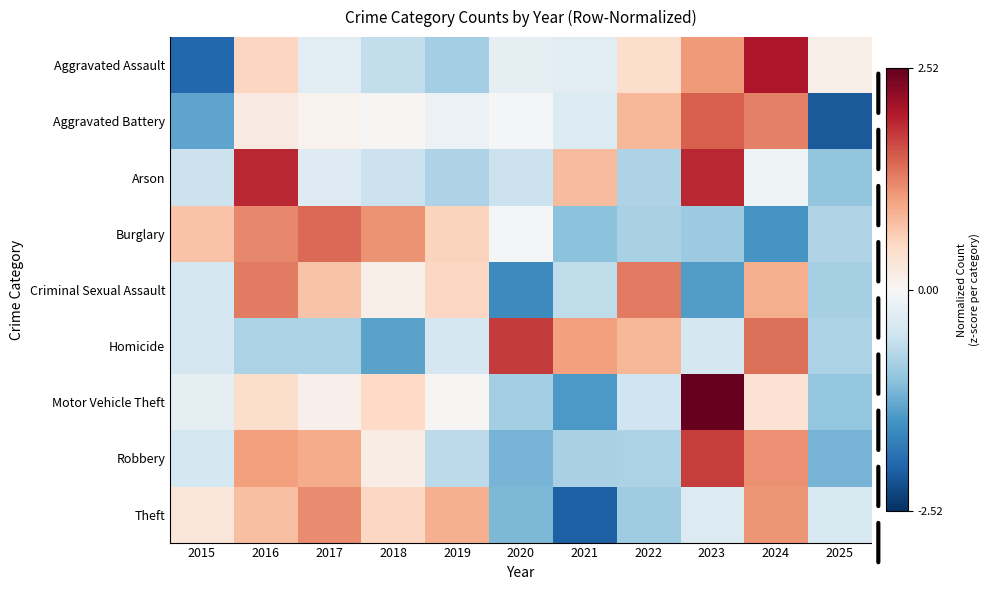

What is the spread (max minus min) of values at 2019?

1.8